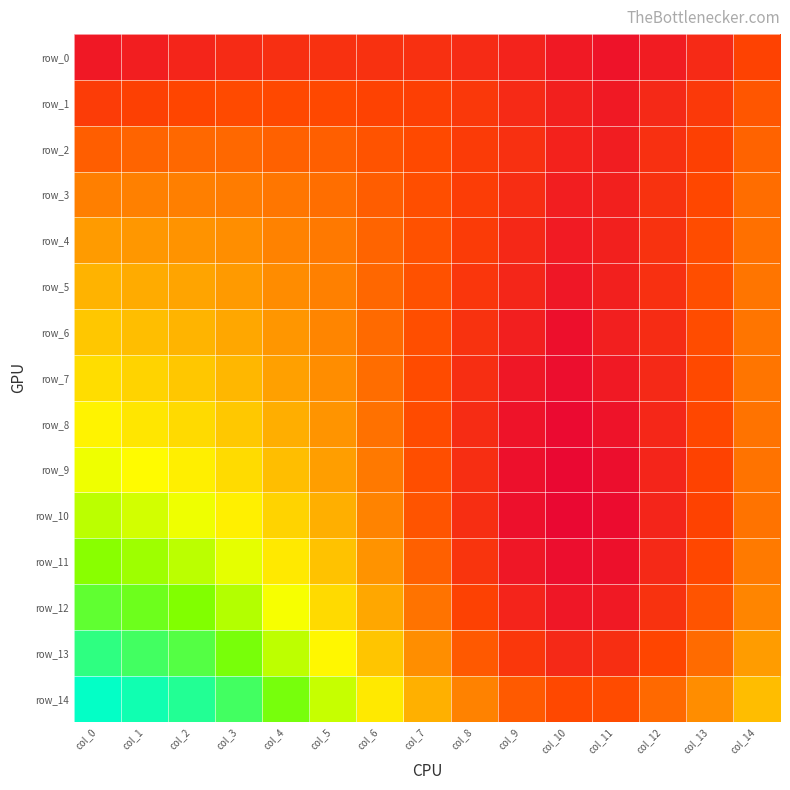

At which category is the sum across all series the highest?

col_0